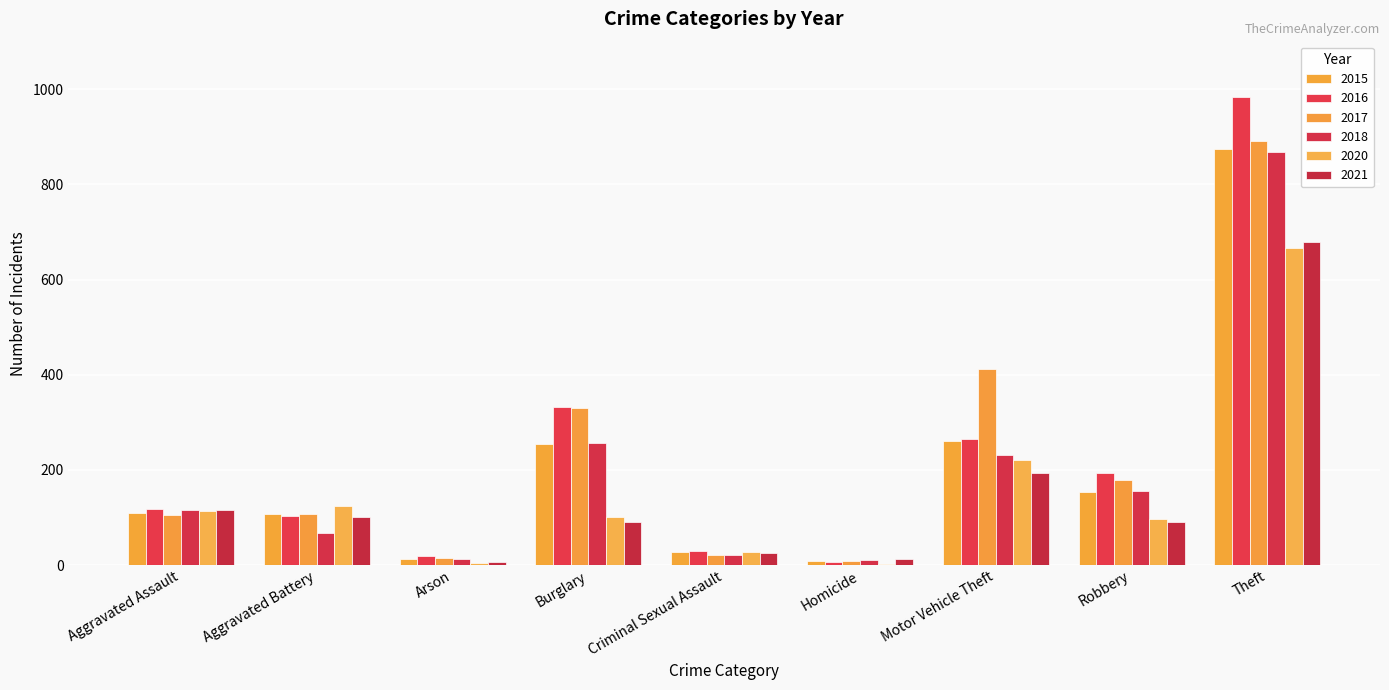

What is the label of the 1st bar from the right?

Theft